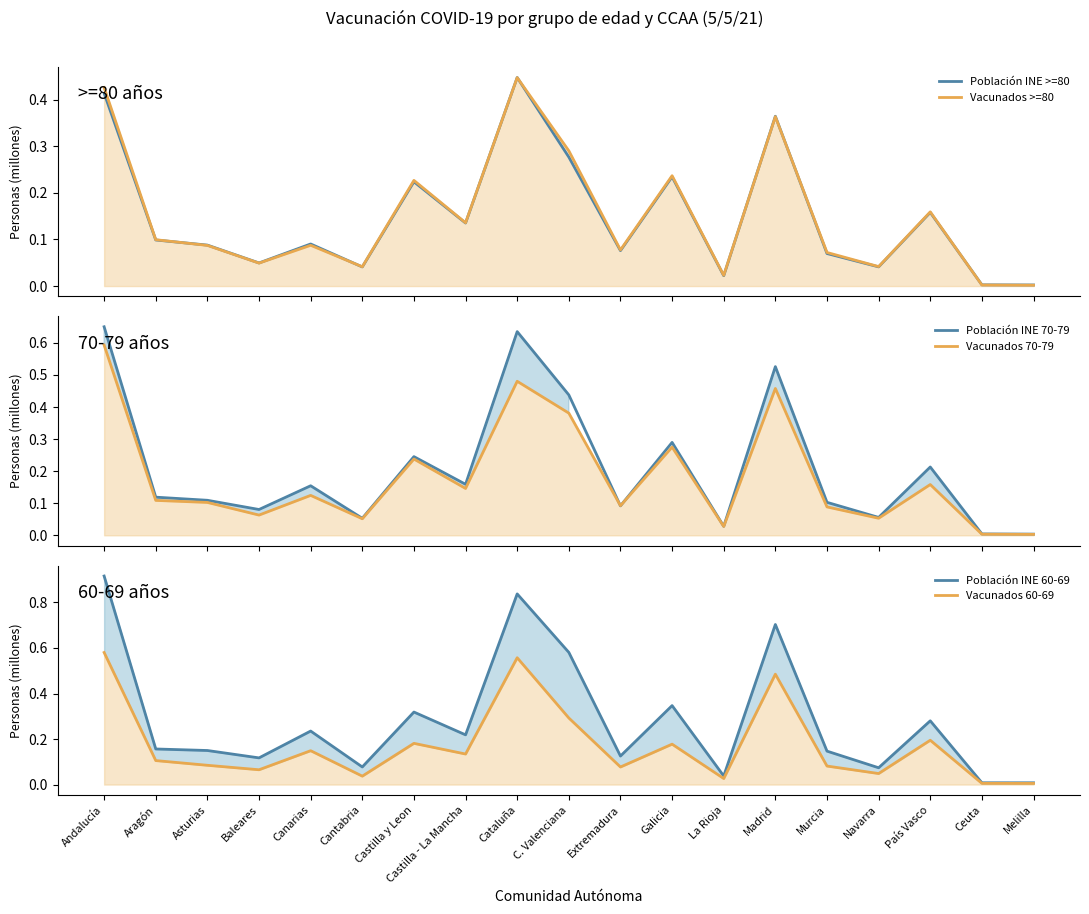

Where is the first local maximum for Población INE 60-69?

Canarias